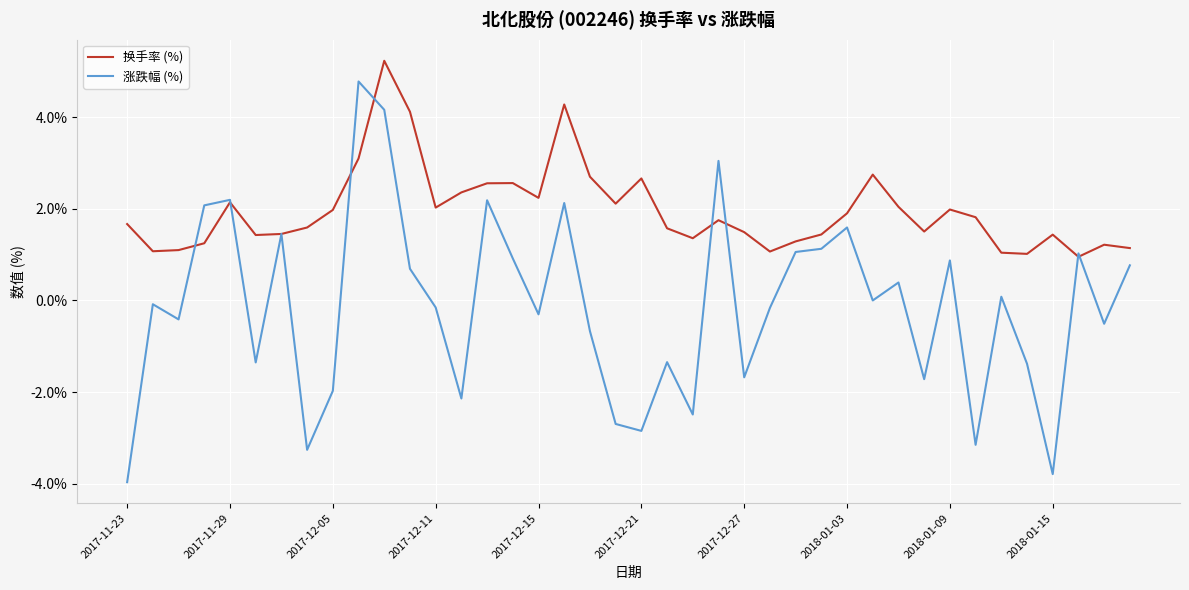

Which series ends up on top after the final intersection of 换手率 (%) and 涨跌幅 (%)?

换手率 (%)